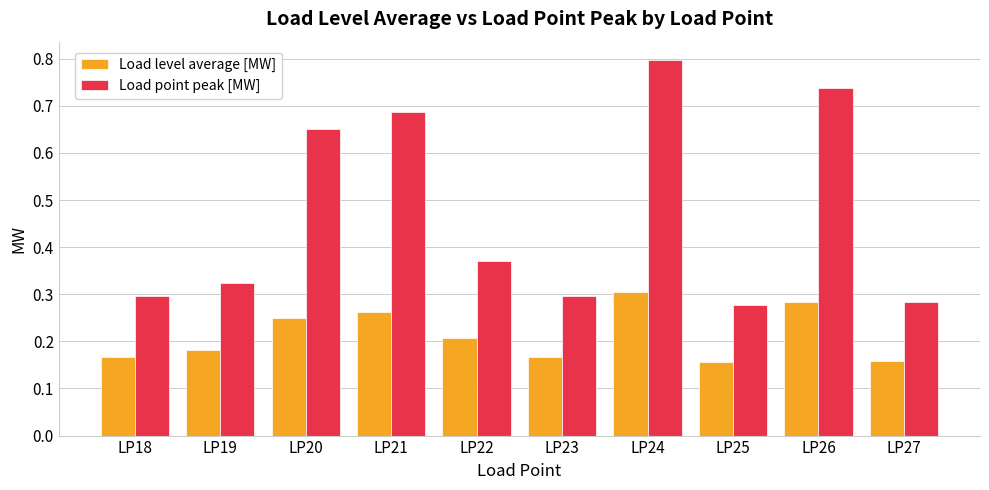

How many groups of bars are there?

10